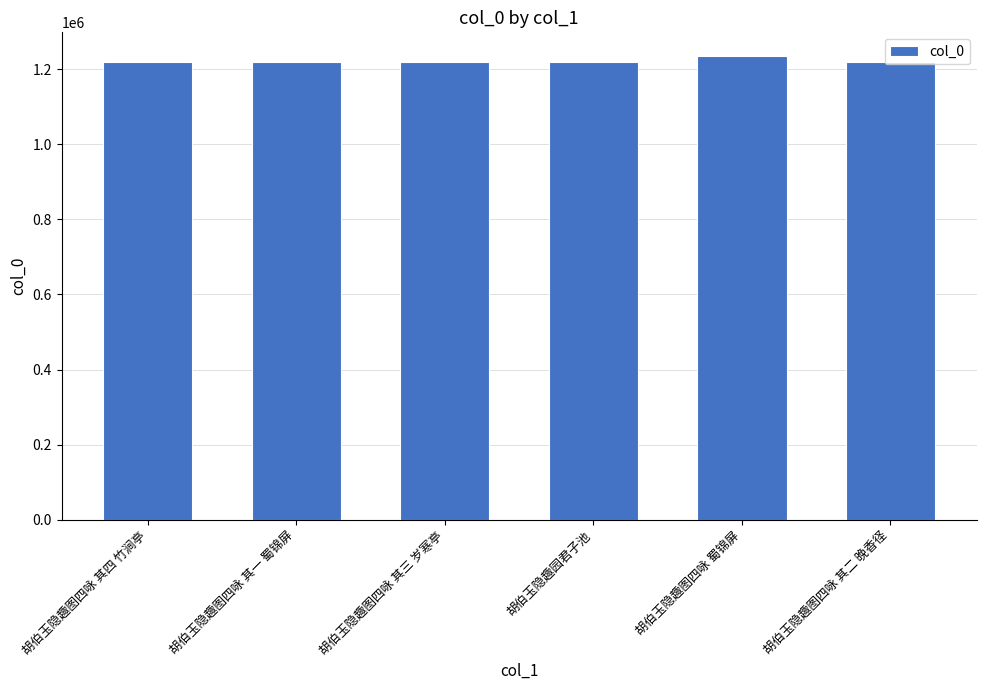

What is the sum of the values at 胡伯玉隐趣图四咏 其一 蜀锦屏 and 胡伯玉隐趣园君子池?

2439588